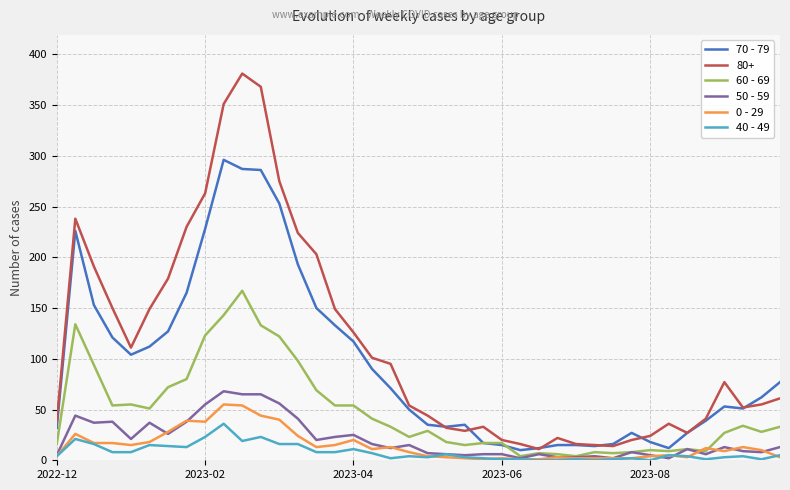

Which series has the largest range (max minus min)?

80+